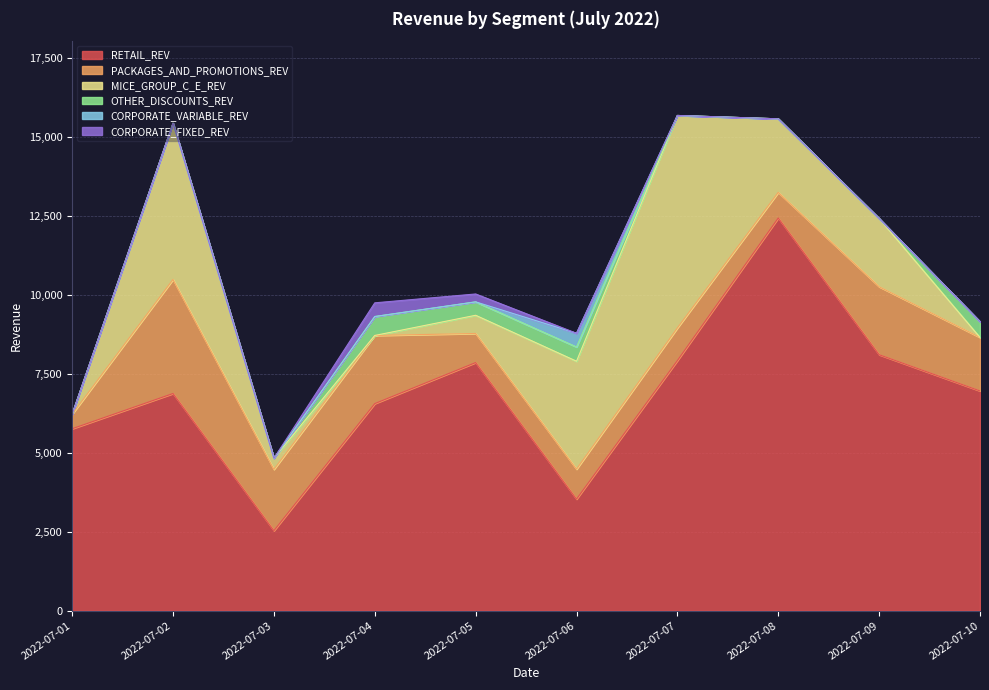

Is it true that PACKAGES_AND_PROMOTIONS_REV equals 948.3 at 2022-07-06?

True